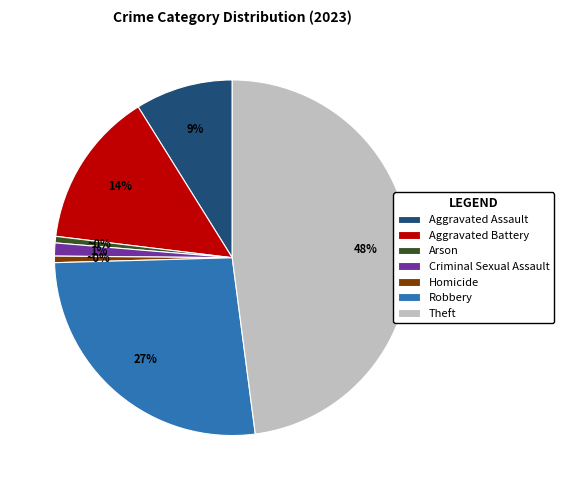

What percentage is NOT represented by Homicide?

99.4%